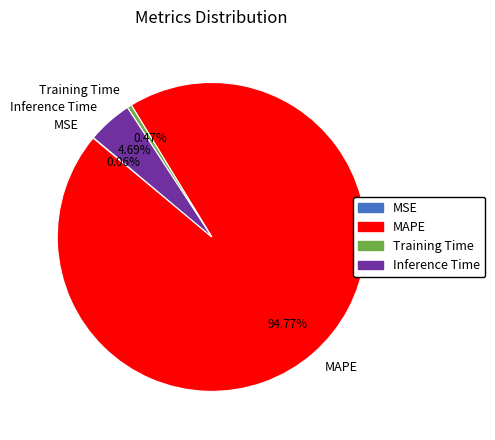

Does MAPE account for over 50% of the chart?

Yes